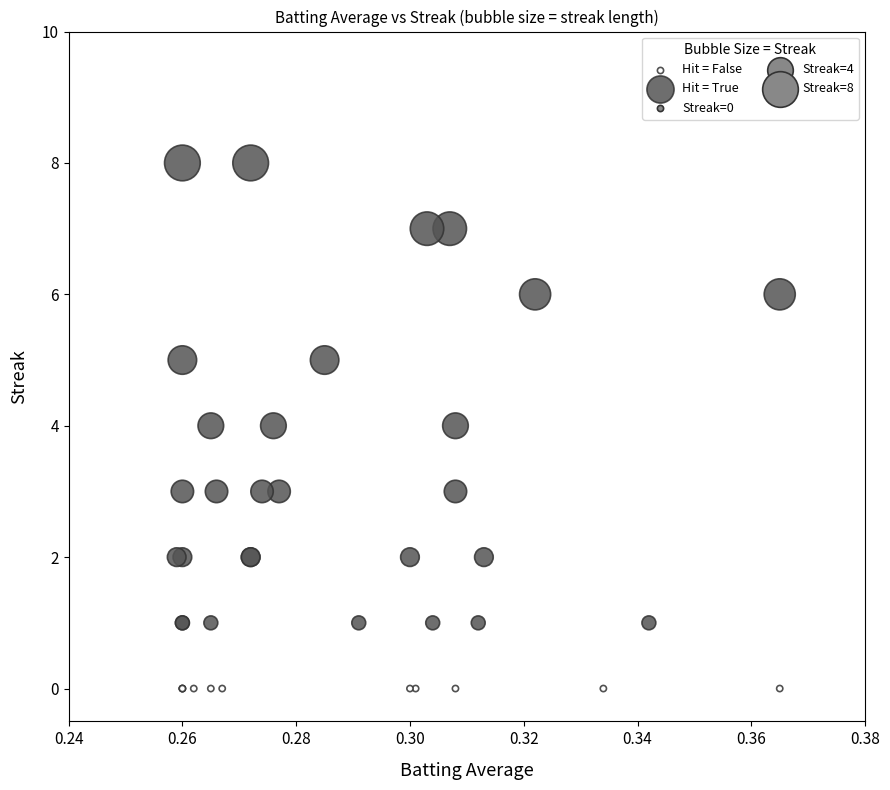

Which series reaches the maximum Y coordinate?

Hit = True